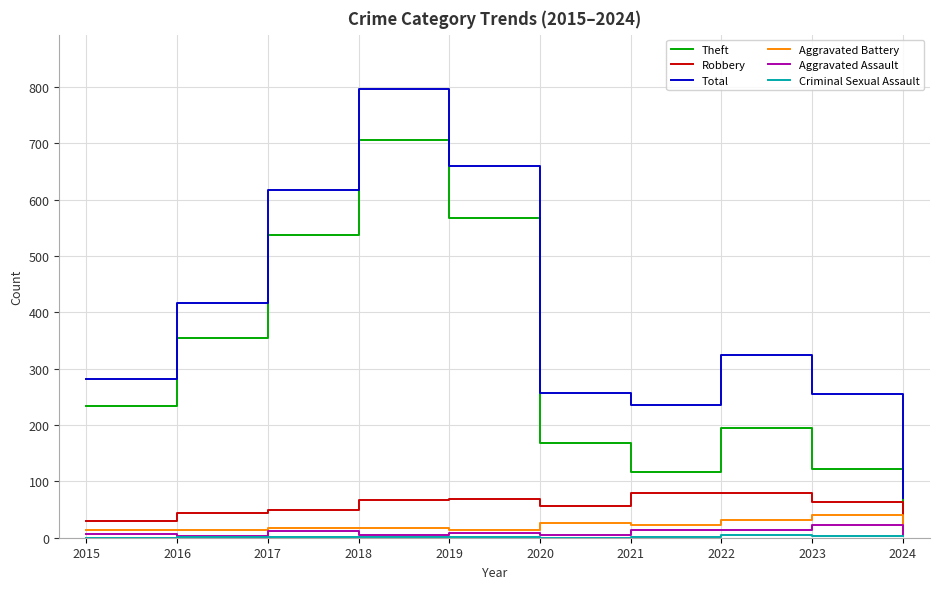

True or false: Robbery has a value of 73 at 2016.

False